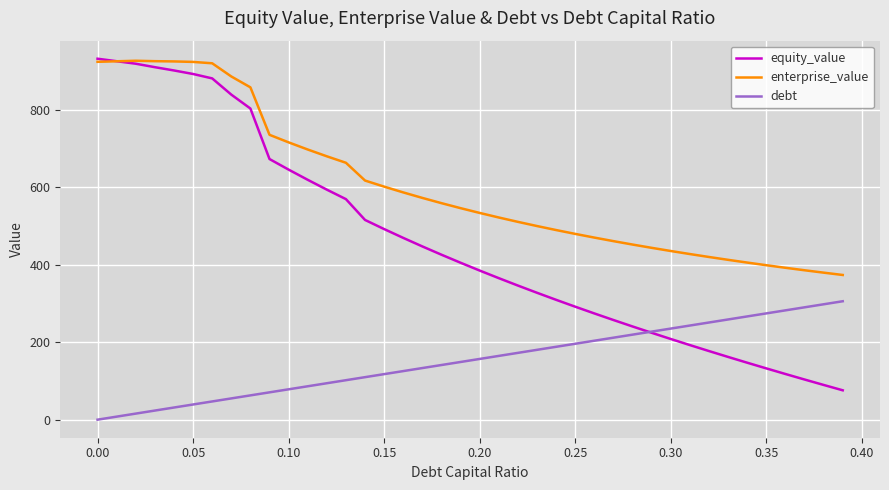

Does the chart have visible grid lines?

Yes